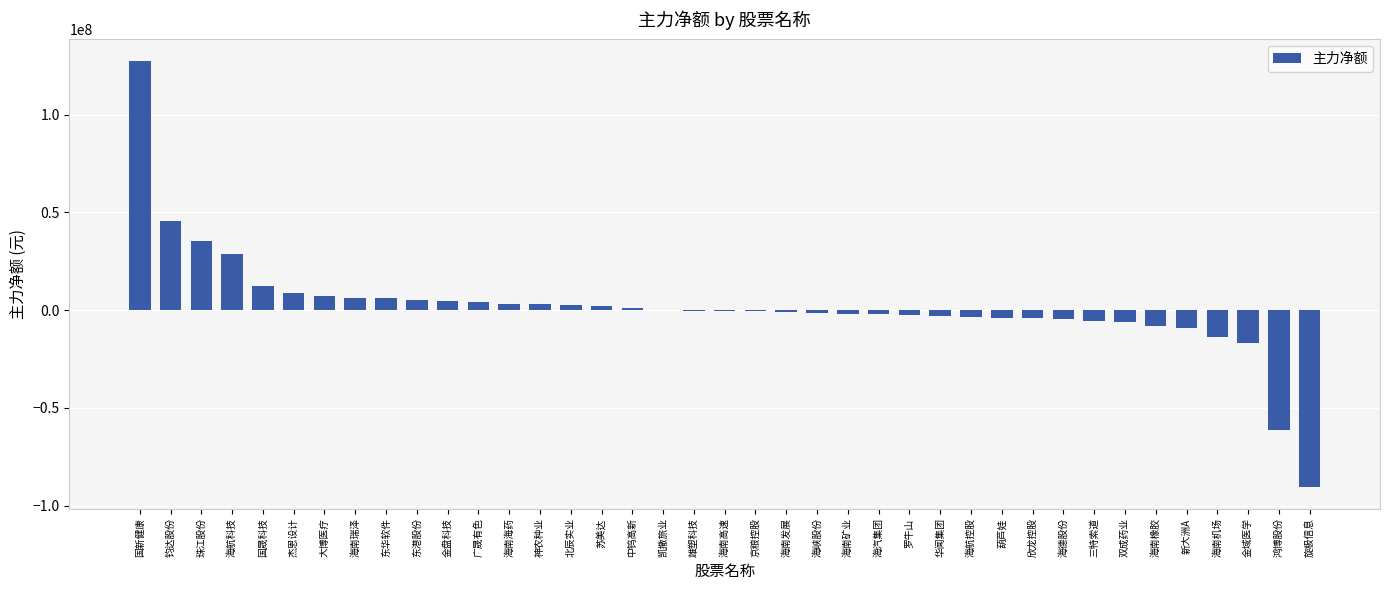

How many values exceed -406857?

19